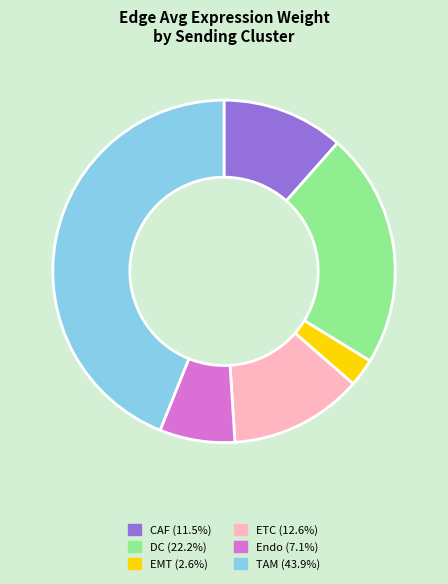

Does any single category account for the majority?

No